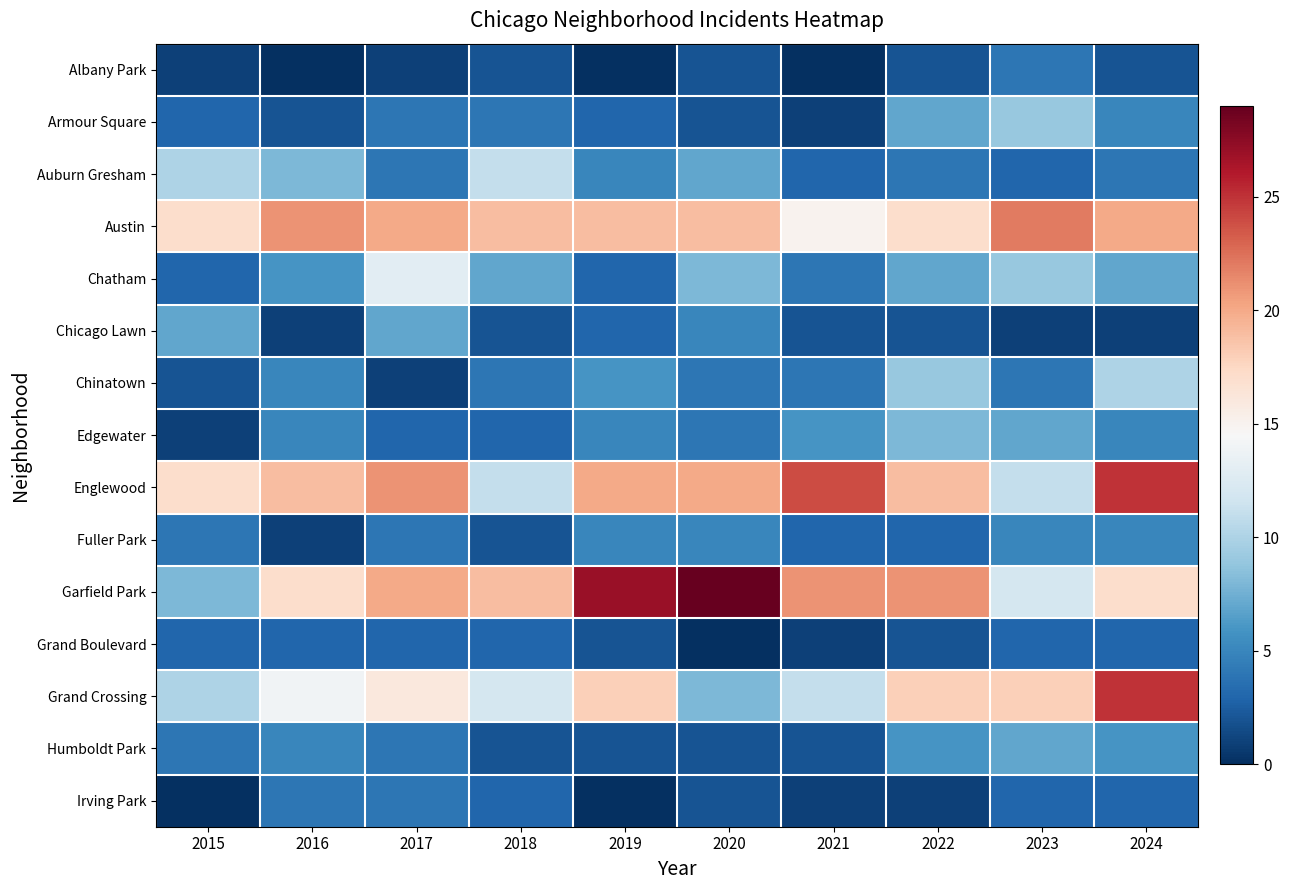

Which series has the largest range (max minus min)?

Garfield Park